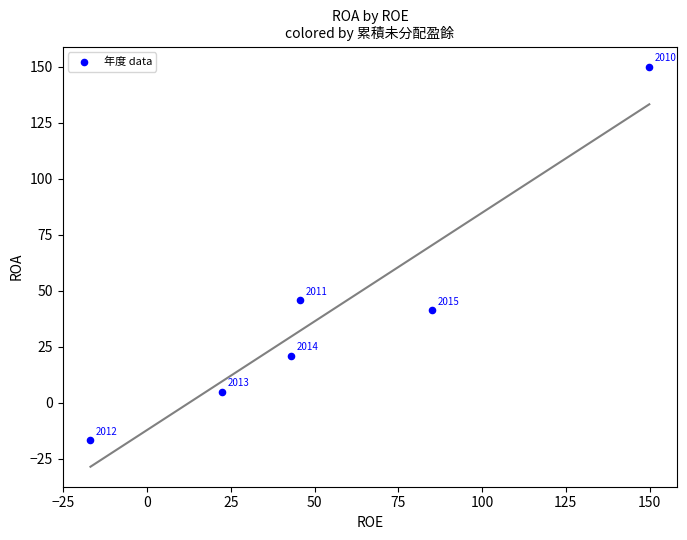

What Y value in the scatter plot is closest to 66?

45.7